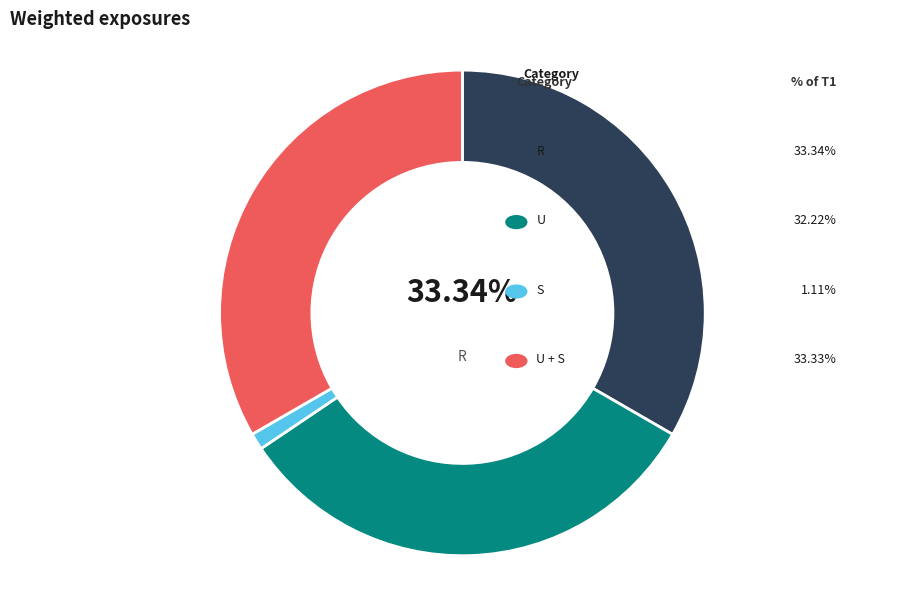

Count the number of slices in the pie.

4